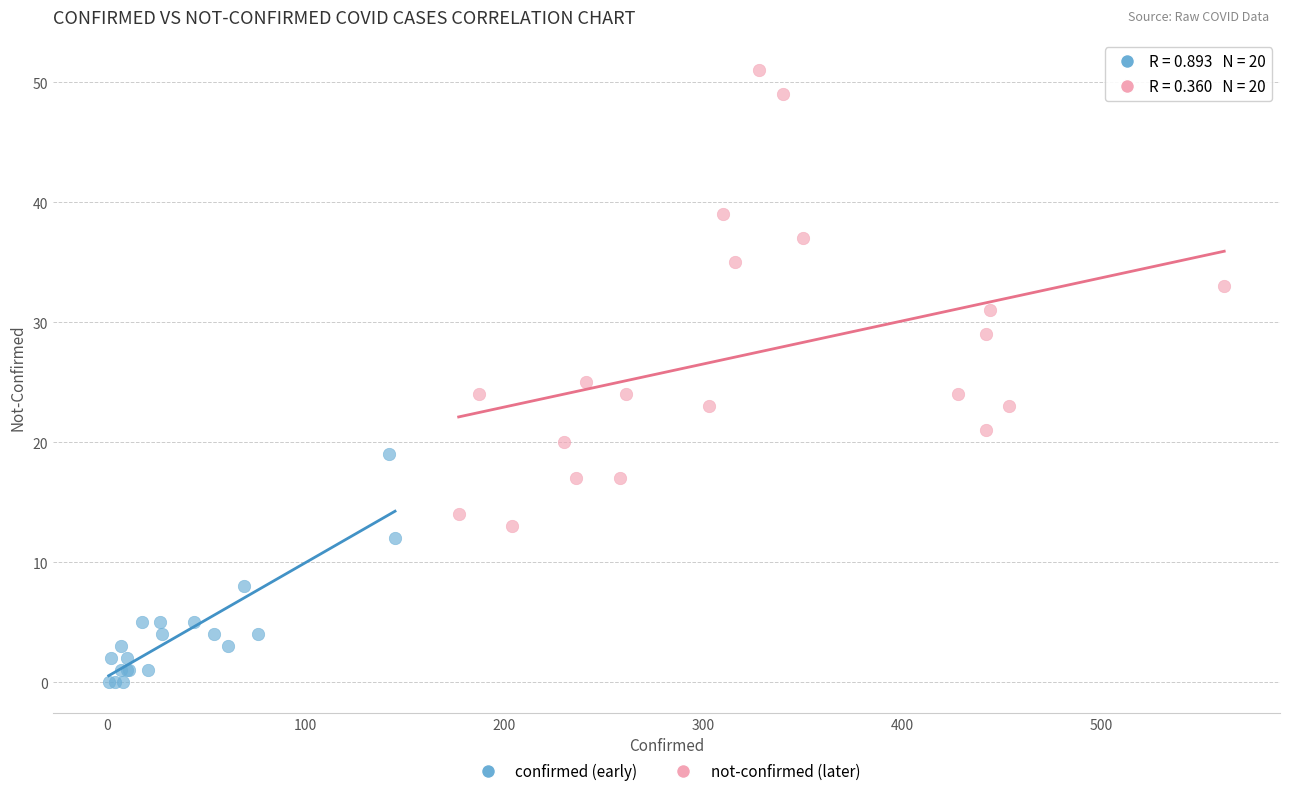

Which series reaches the maximum Y coordinate?

not-confirmed (later)